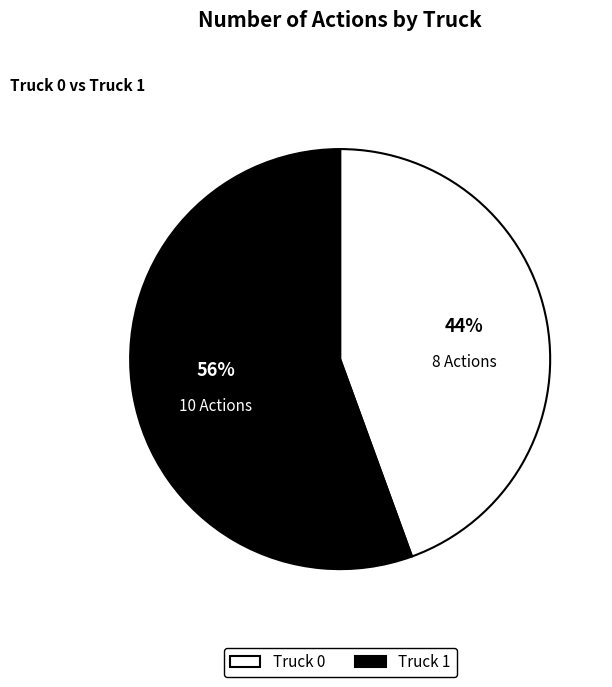

Combined, do Truck 1 and Truck 0 account for over 50%?

Yes